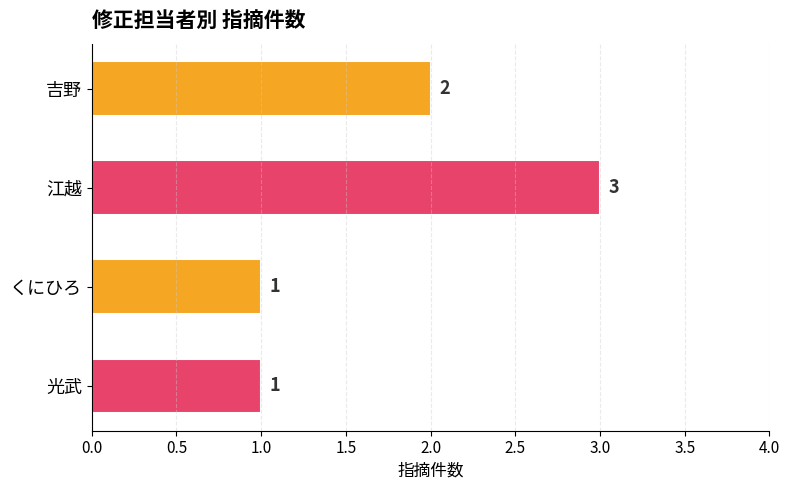

What is the value of the 4th bar from the top?

1